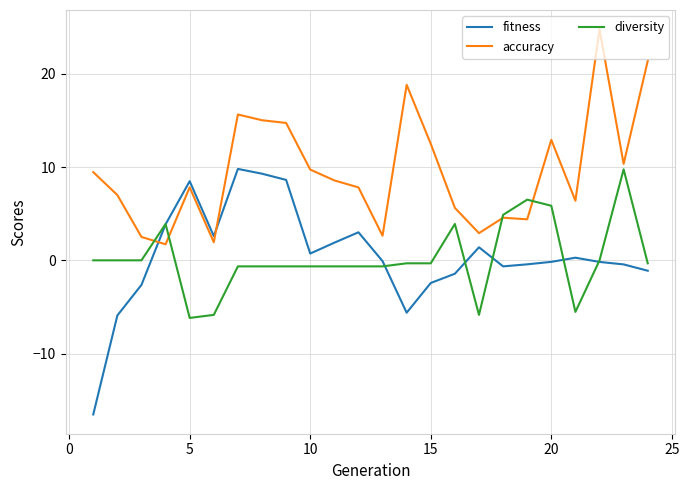

True or false: accuracy and fitness intersect in this chart.

True